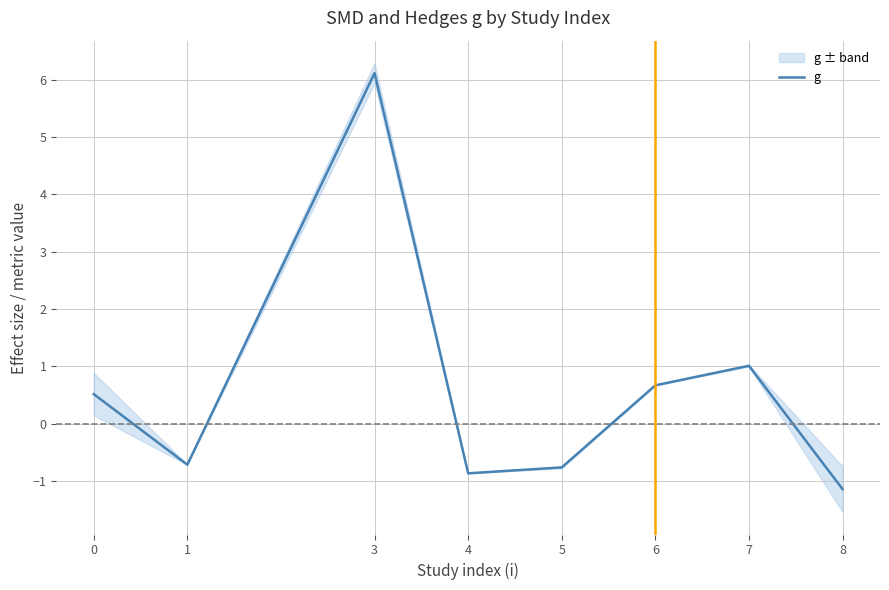

Count the number of categories in the chart.

8